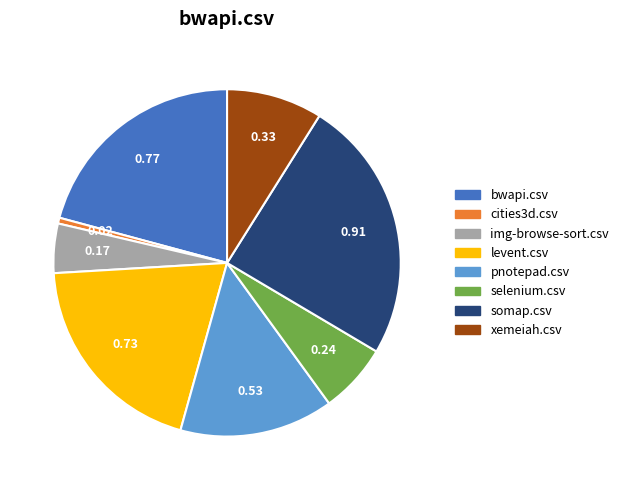

Count the number of slices in the pie.

8